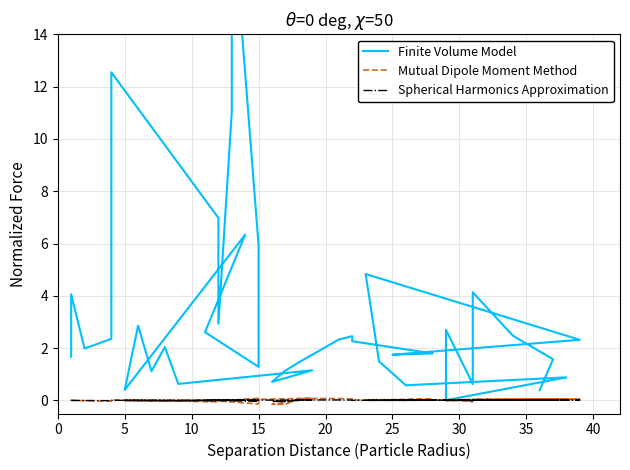

True or false: Spherical Harmonics Approximation and Mutual Dipole Moment Method cross at least once.

True